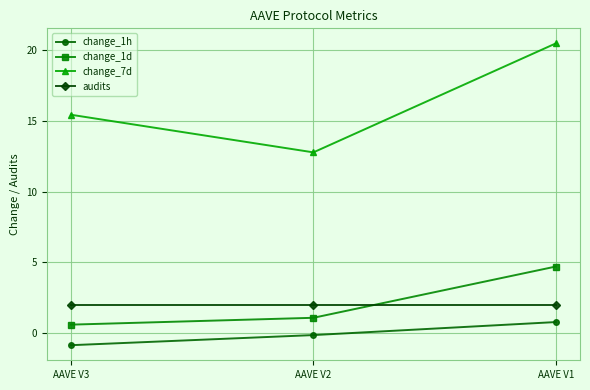

At which label is change_1h closest to 0?

AAVE V2